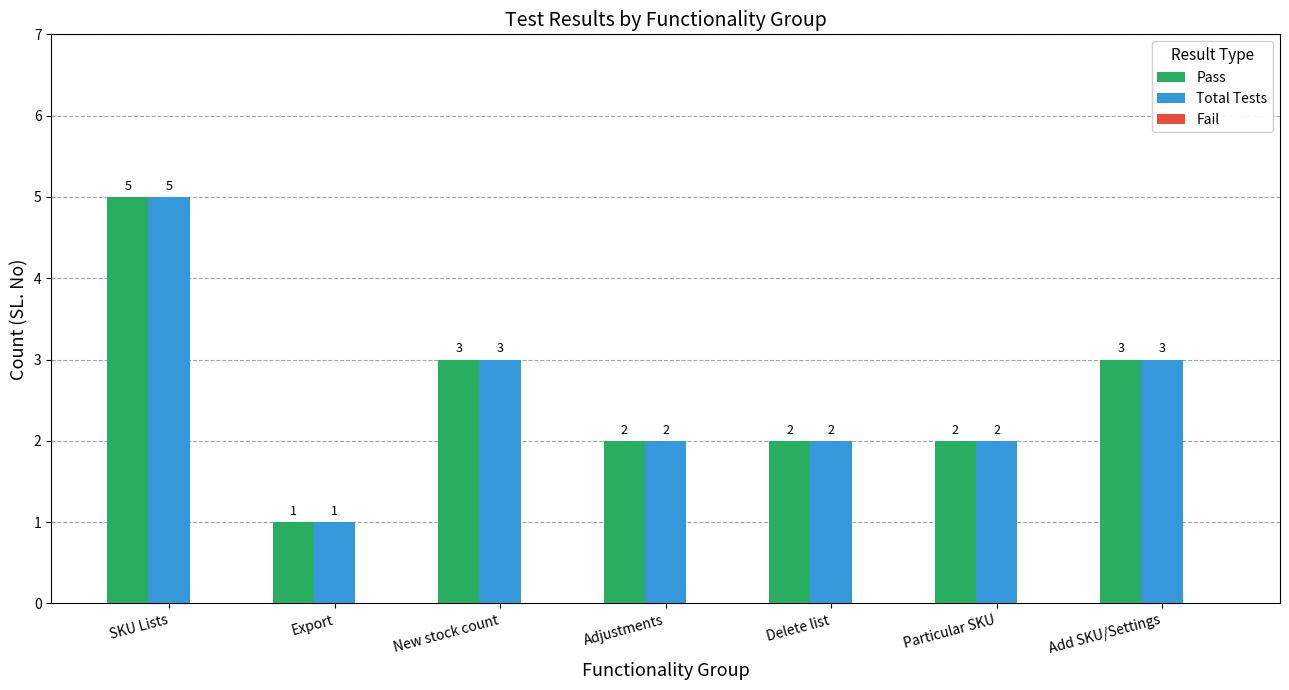

What is the value of the Pass bar at the 1st from the left?

5